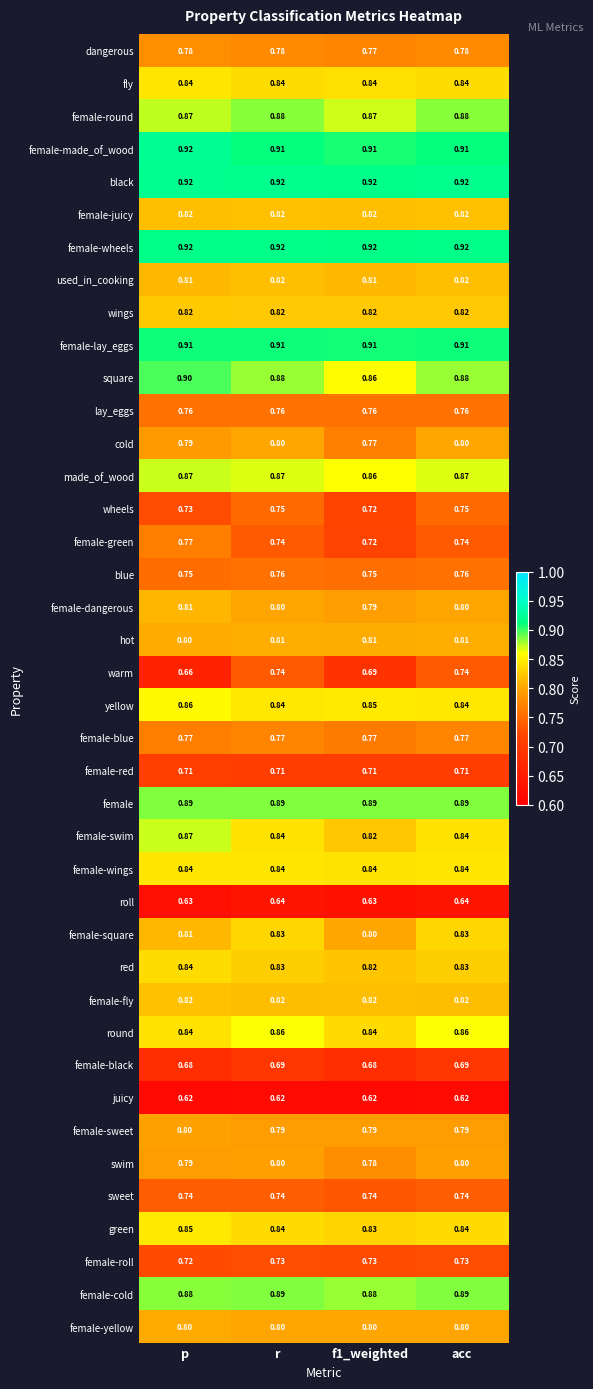

Is the value of lay_eggs at acc greater than the value of swim at r?

No